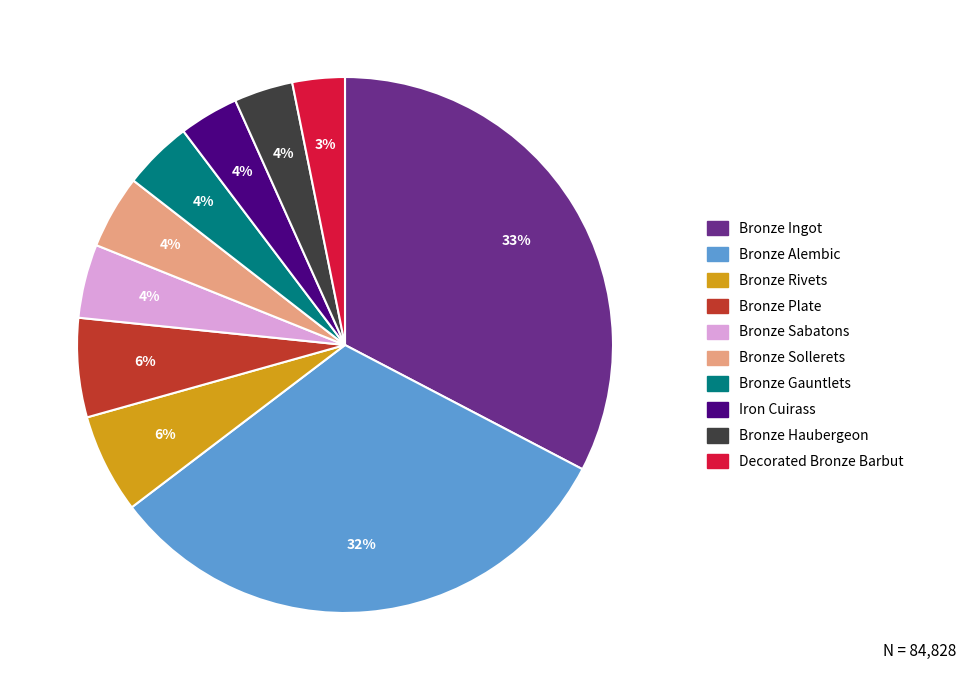

To the nearest percent, what is the average slice percentage?

10%